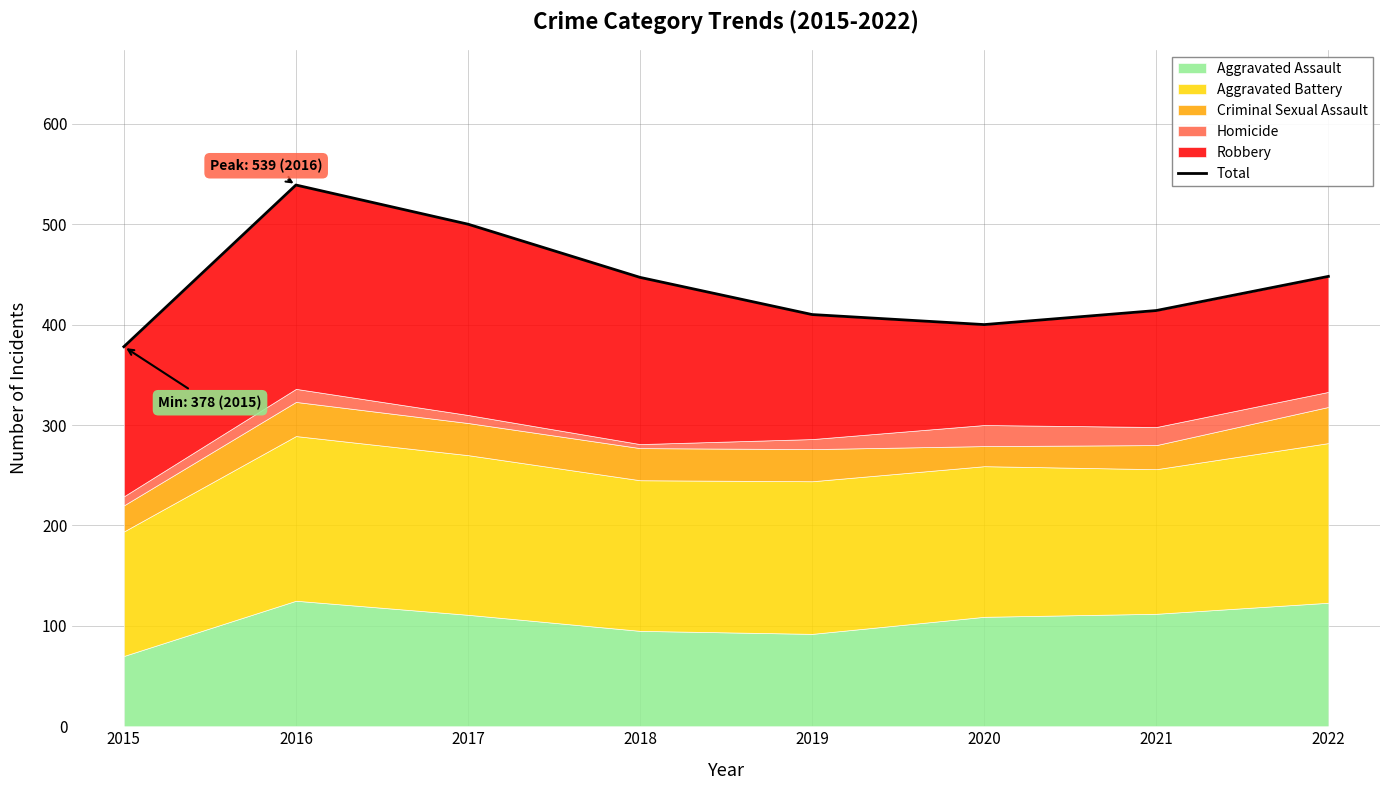

The value at 2022 is 312. True or false?

False